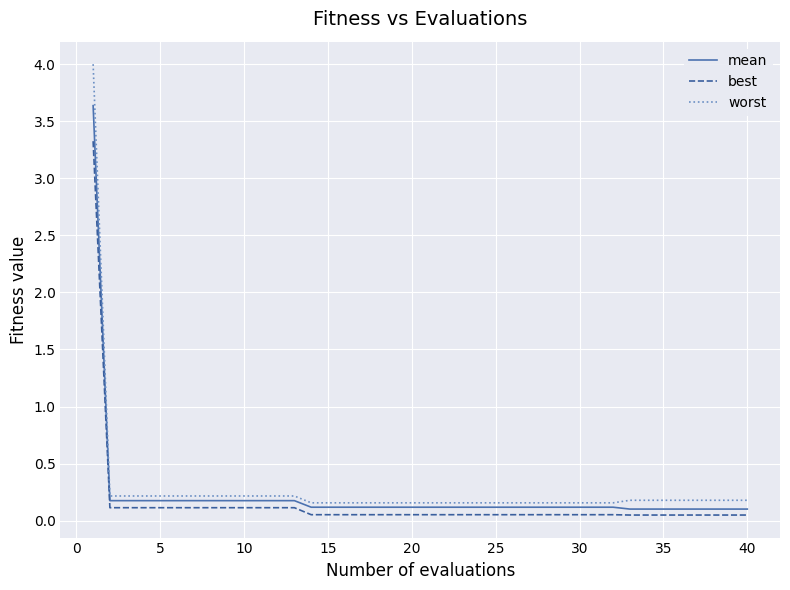

What is the maximum value shown in the chart?

4.0